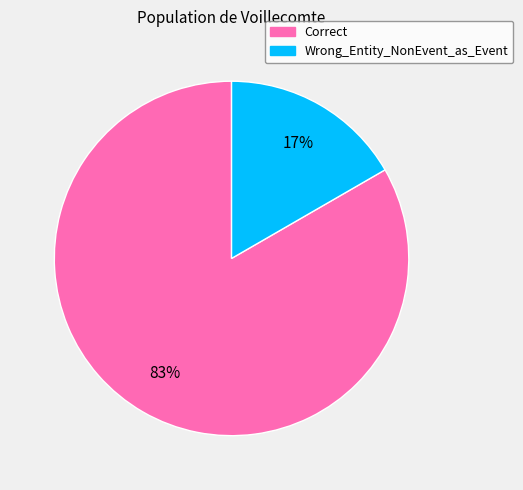

Is there any slice that represents more than half of the pie?

Yes